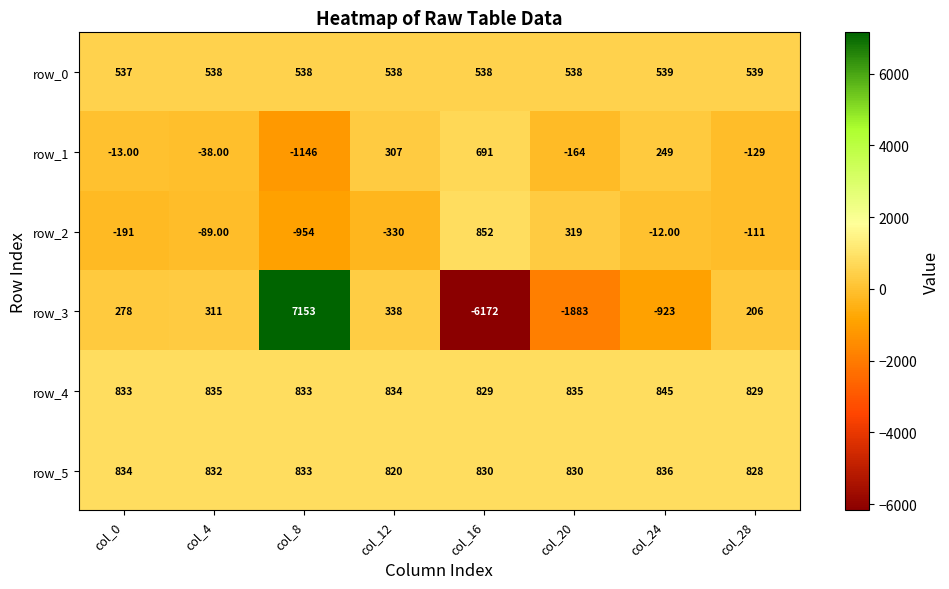

True or false: row_2 has a value of -6.4 at col_24.

False